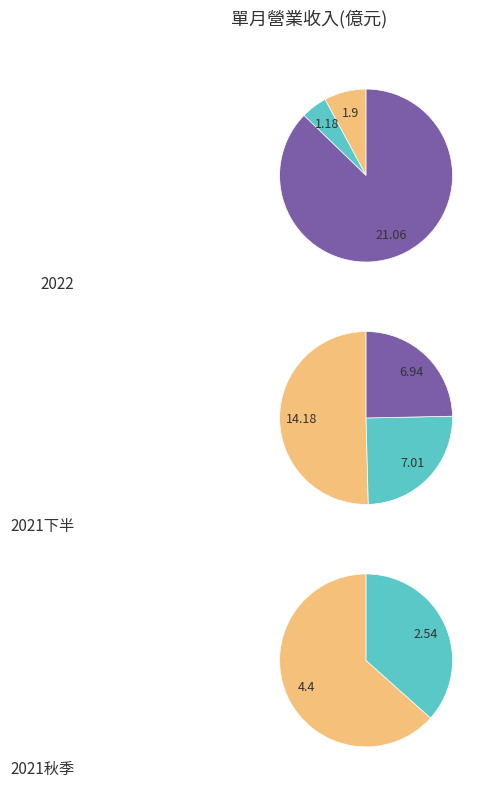

Which slice is the largest?

2021-12